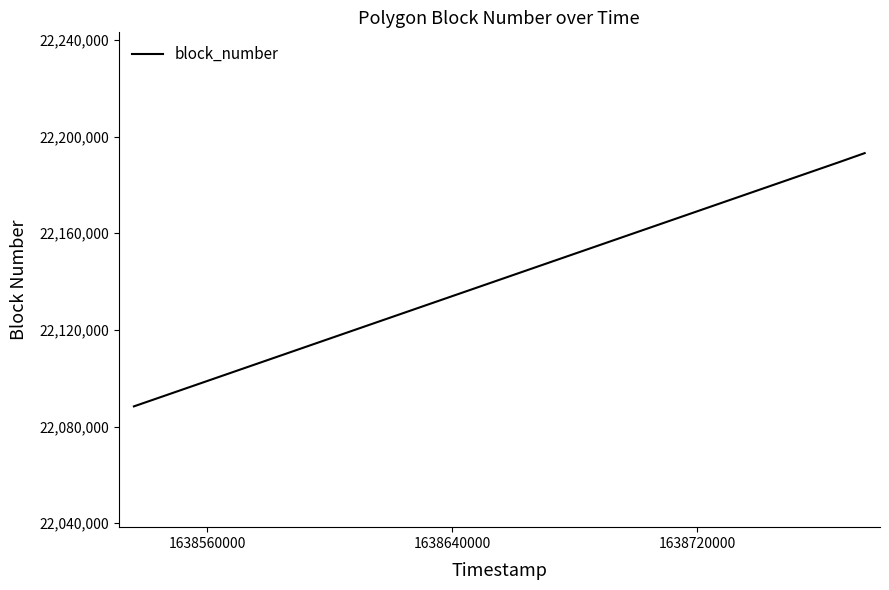

What is the average value?

22140730